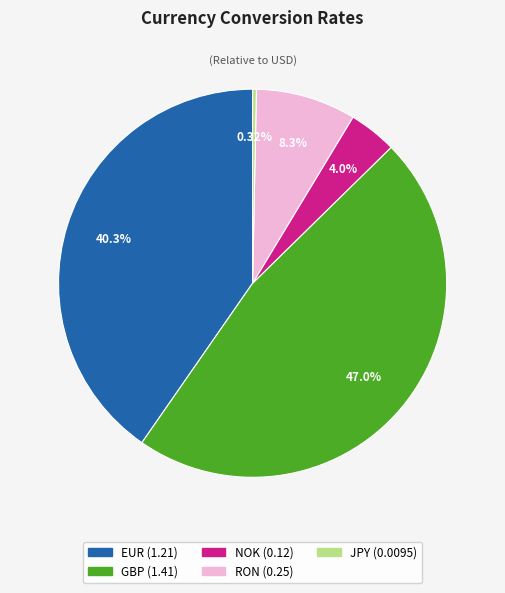

To the nearest percent, what is the average slice percentage?

20%